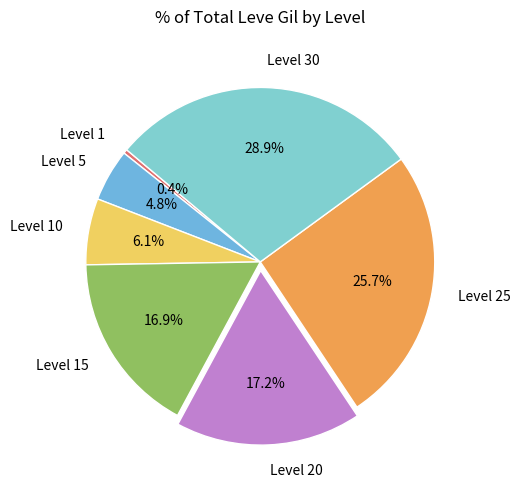

To the nearest percent, what is the average slice percentage?

14%